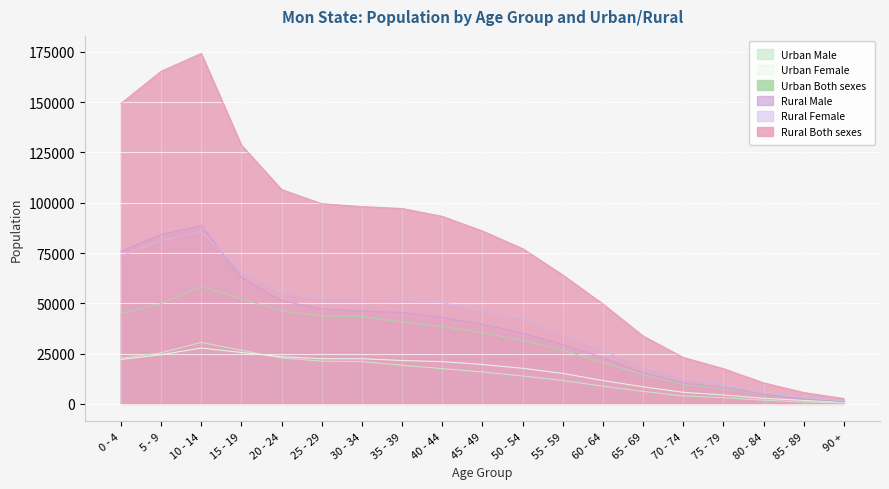

At how many categories does at least one series exceed 147741?

3